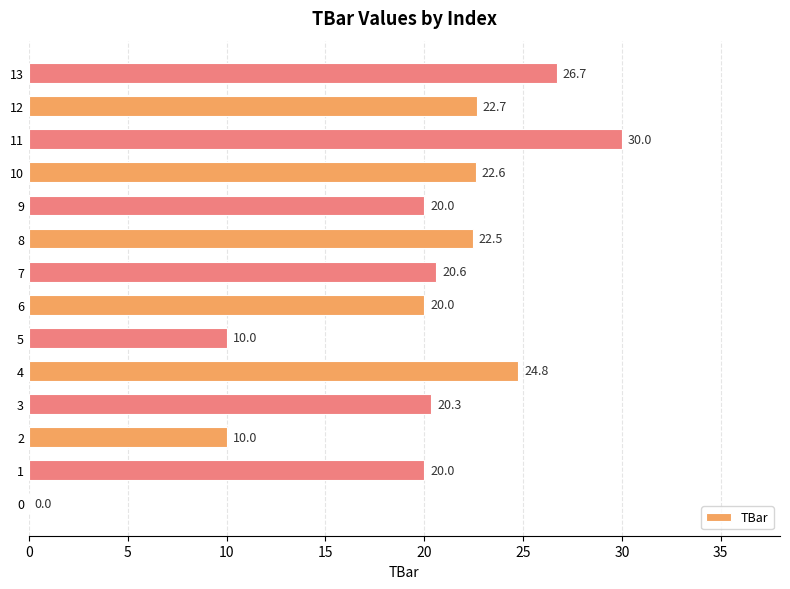

What is the greatest value displayed?

30.0